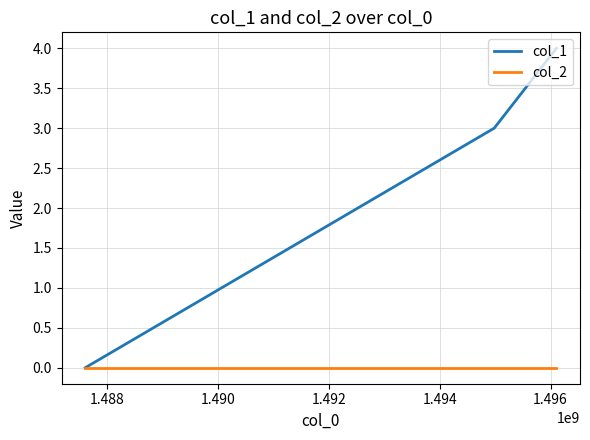

List the series in order of their peak value, highest first.

col_1, col_2